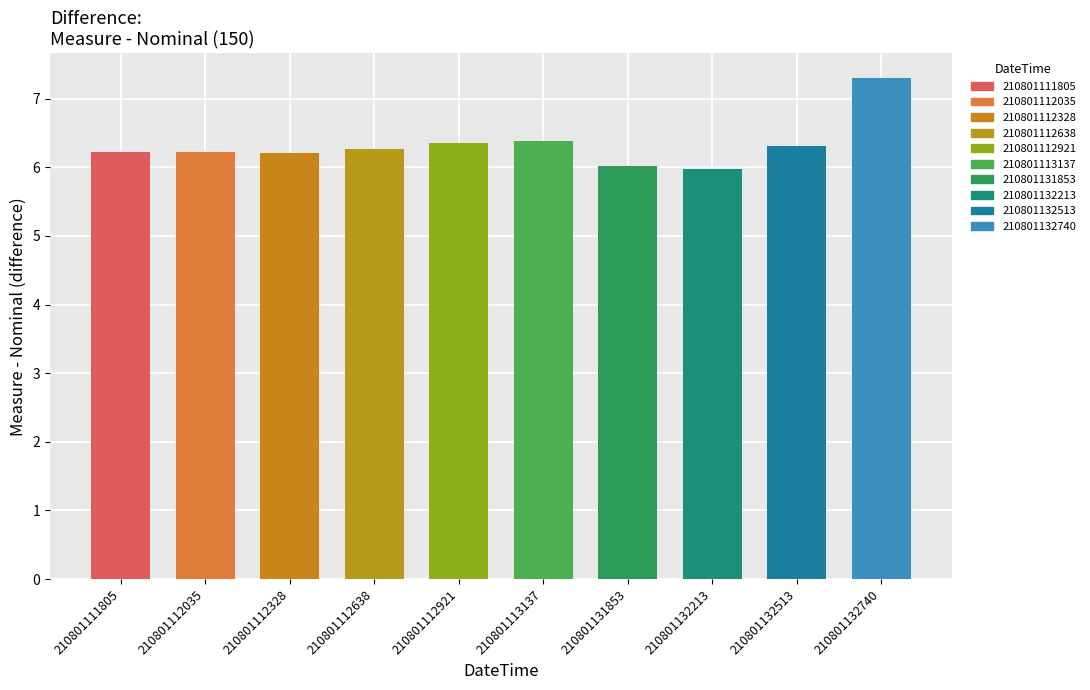

Are the bars horizontal?

No